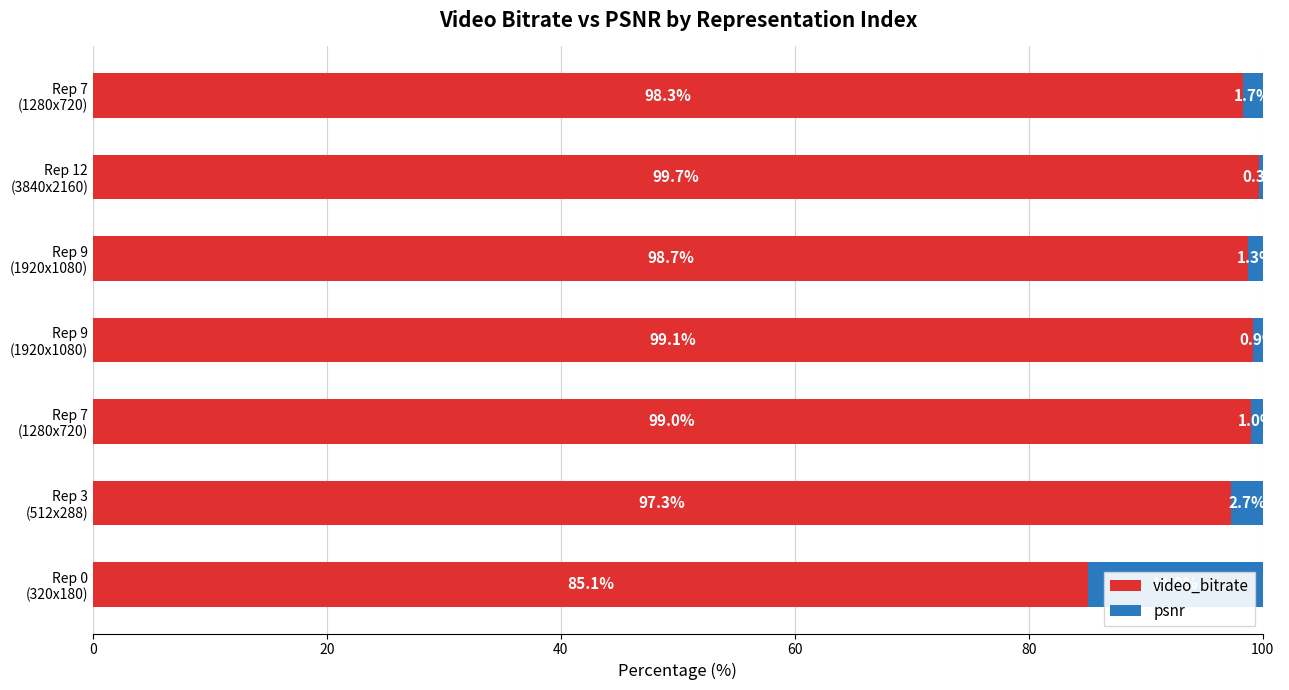

How many values in the video_bitrate series exceed 98?

5